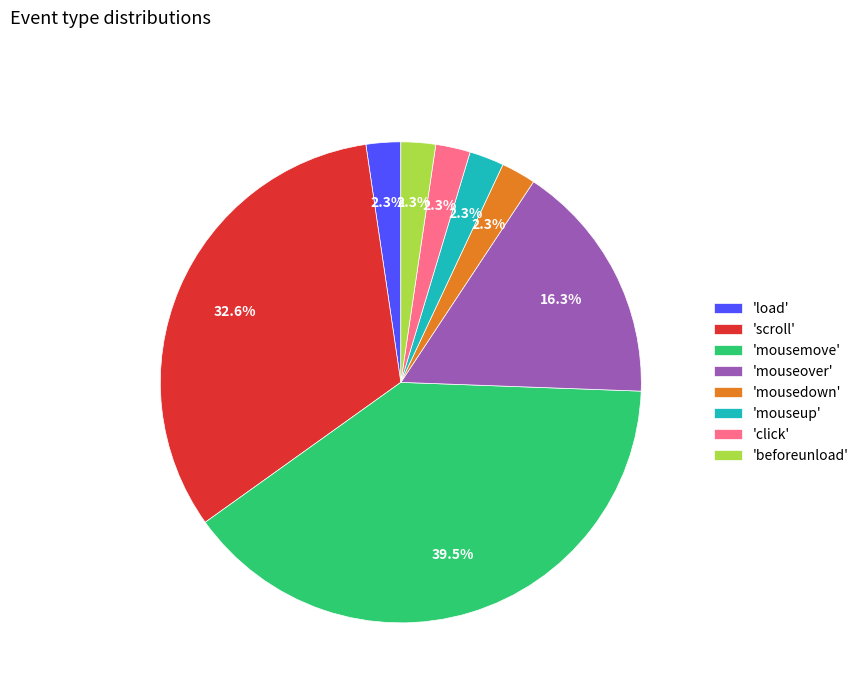

Count the number of slices in the pie.

8